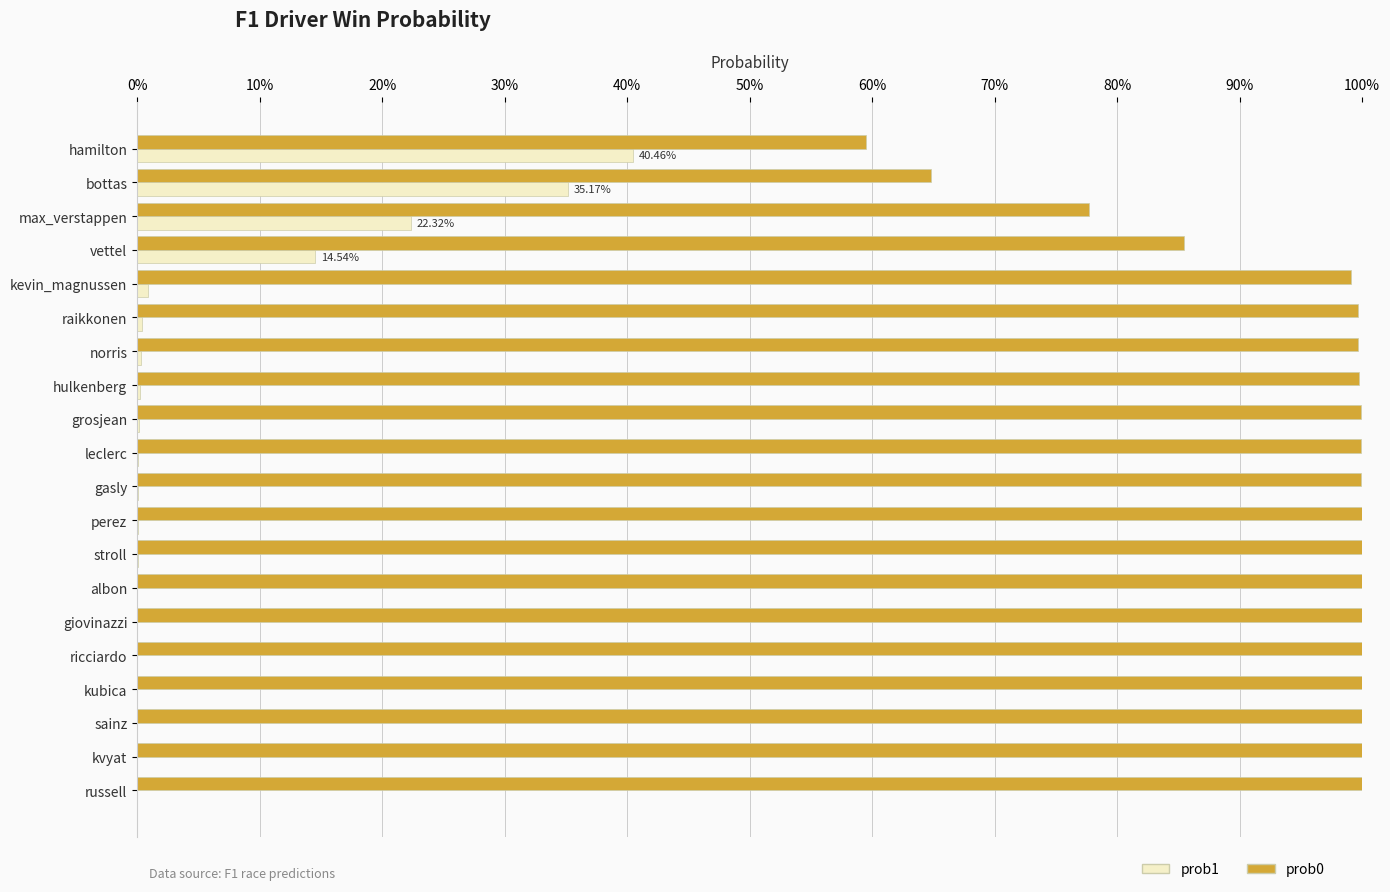

At how many categories does at least one series exceed 0?

20